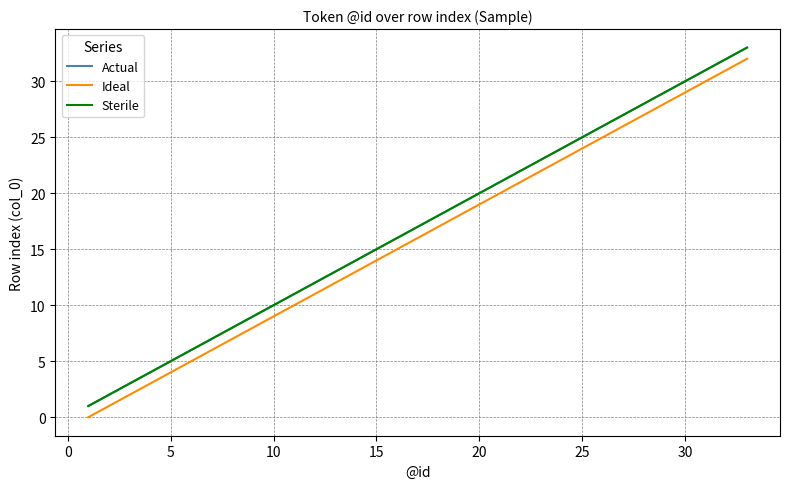

At how many categories does at least one series exceed 7?

26